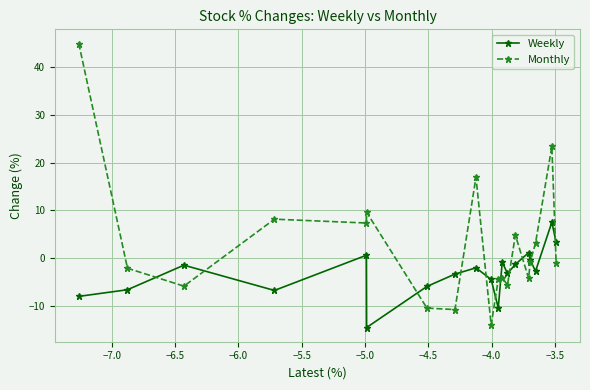

Which series has the largest range (max minus min)?

Monthly